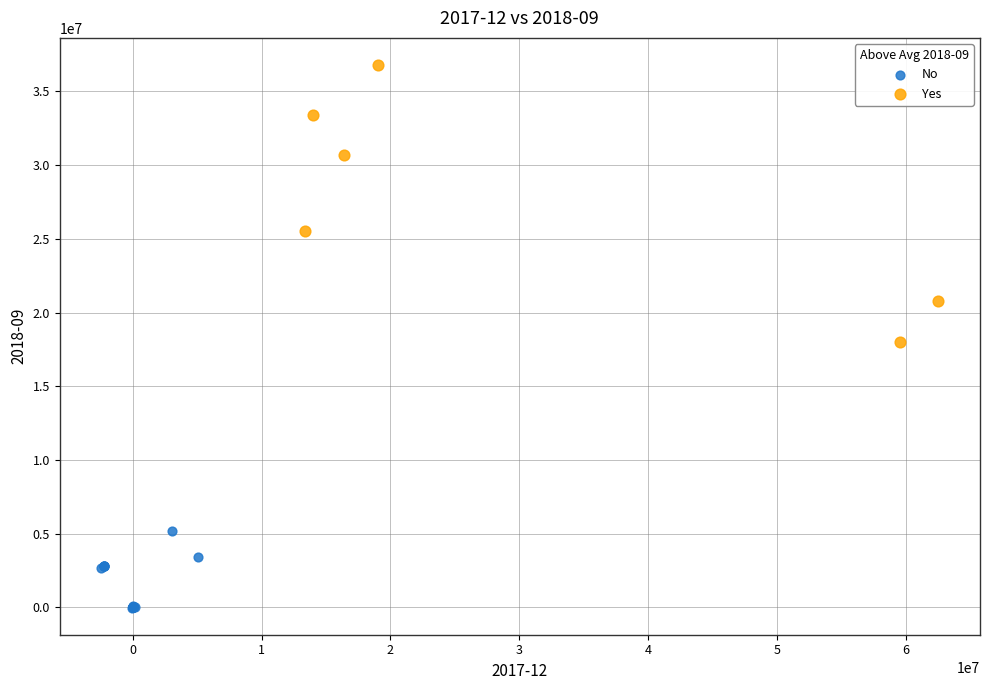

What are all the series names shown in the legend?

No, Yes